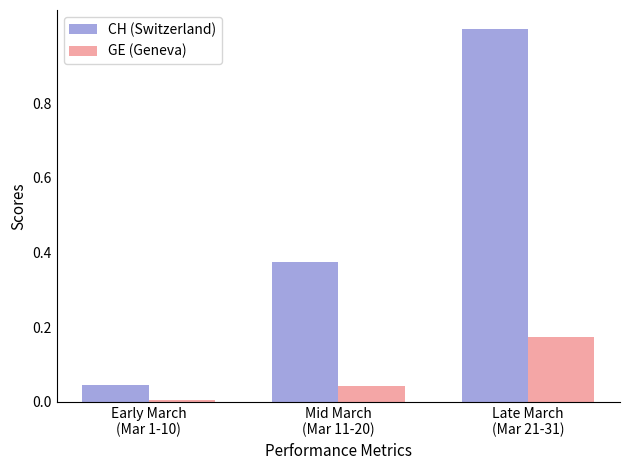

Is it true that CH (Switzerland) equals 1.0 at Late March
(Mar 21-31)?

True